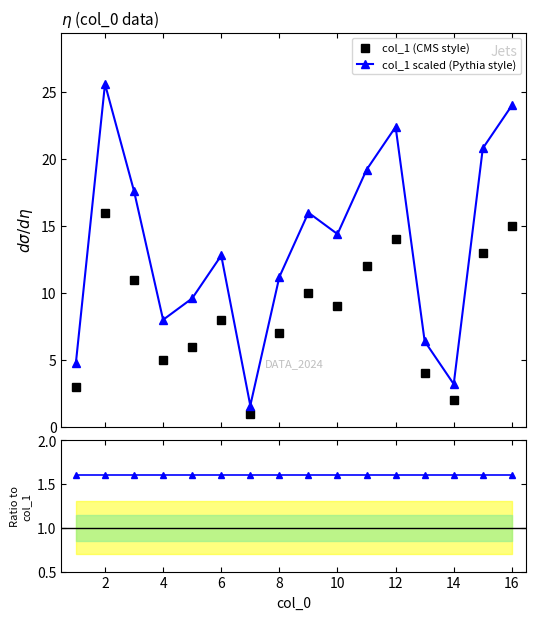

Reading left to right, extract all data points from this chart.

col_1 (CMS style): 3.0	16.0	11.0	5.0	6.0	8.0	1.0	7.0	10.0	9.0	12.0	14.0	4.0	2.0	13.0	15.0
col_1 scaled (Pythia style): 4.8	25.6	17.6	8.0	9.6	12.8	1.6	11.2	16.0	14.4	19.2	22.4	6.4	3.2	20.8	24.0
Ratio (Pythia/col_1): 1.6	1.6	1.6	1.6	1.6	1.6	1.6	1.6	1.6	1.6	1.6	1.6	1.6	1.6	1.6	1.6